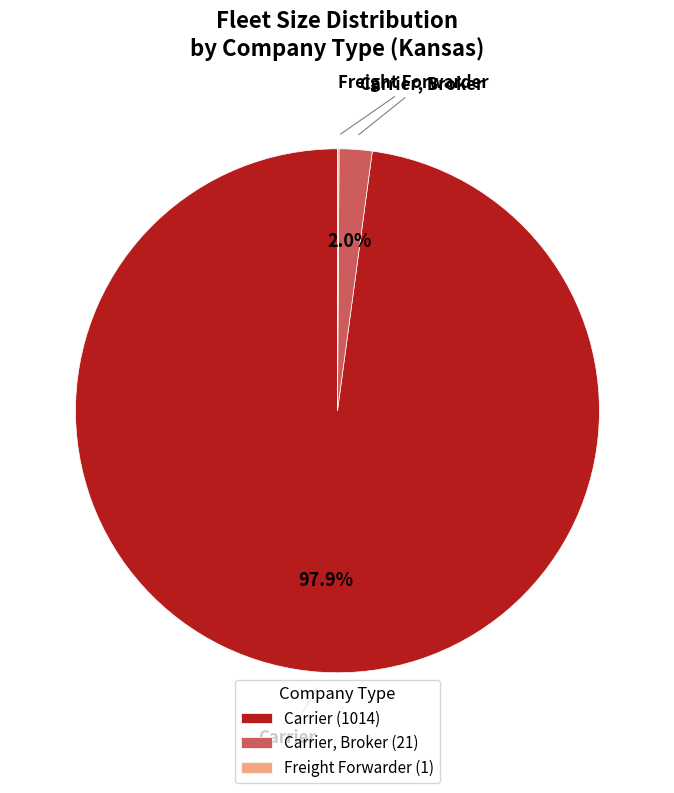

Which category has the biggest portion of the pie?

Carrier (1014)